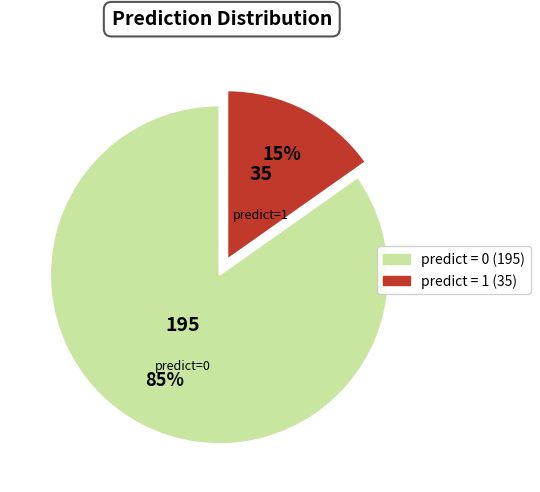

Does any single category account for the majority?

Yes